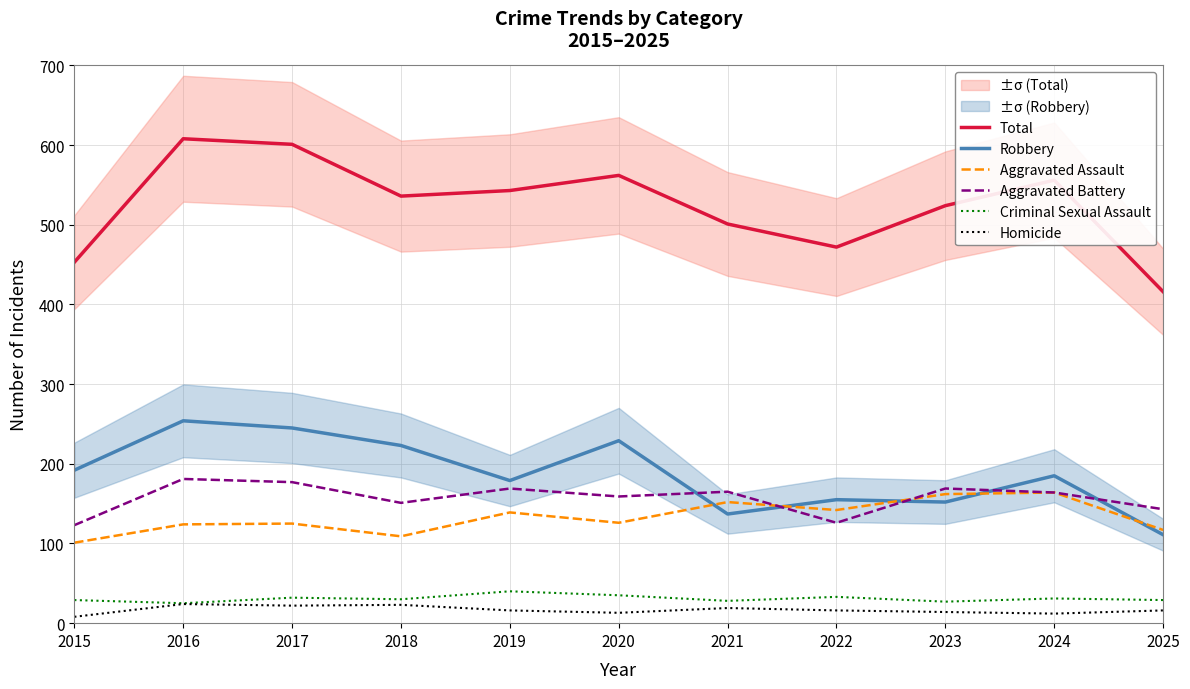

The Aggravated Assault series shows 117 at 2025. True or false?

True